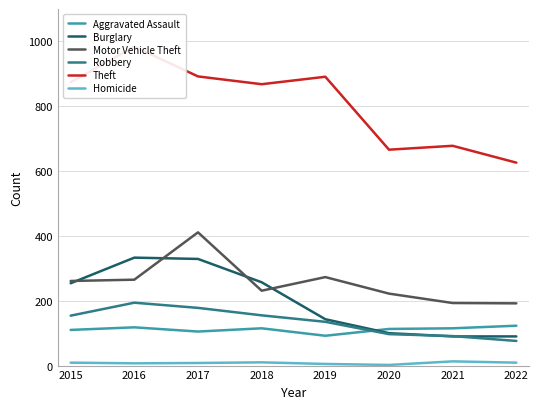

How many data points in Burglary are less than 254?

4